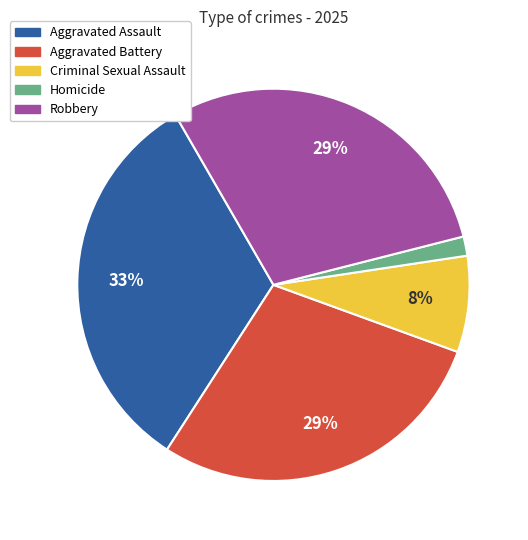

True or false: Robbery accounts for 29% of the total.

True